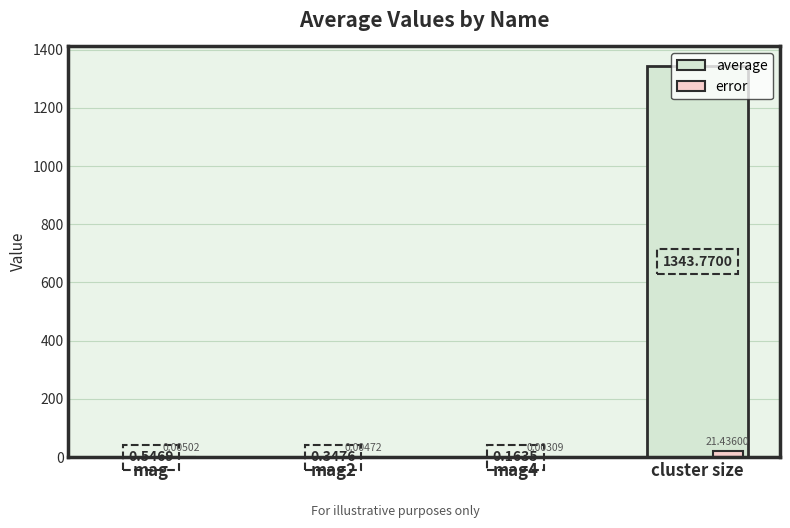

The average series shows 1343.8 at cluster size. True or false?

True